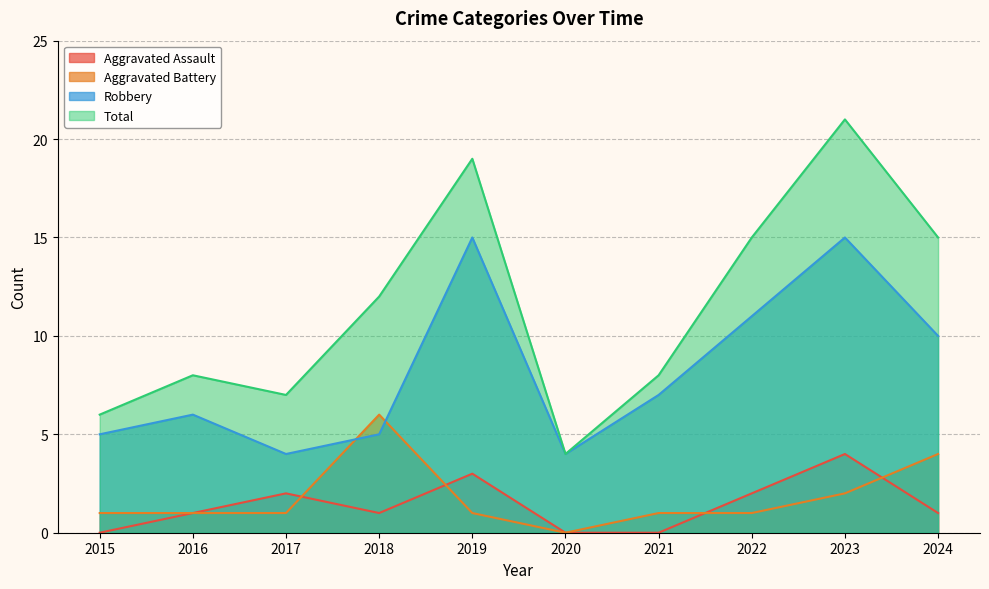

How many values in the Robbery series are below 7?

5